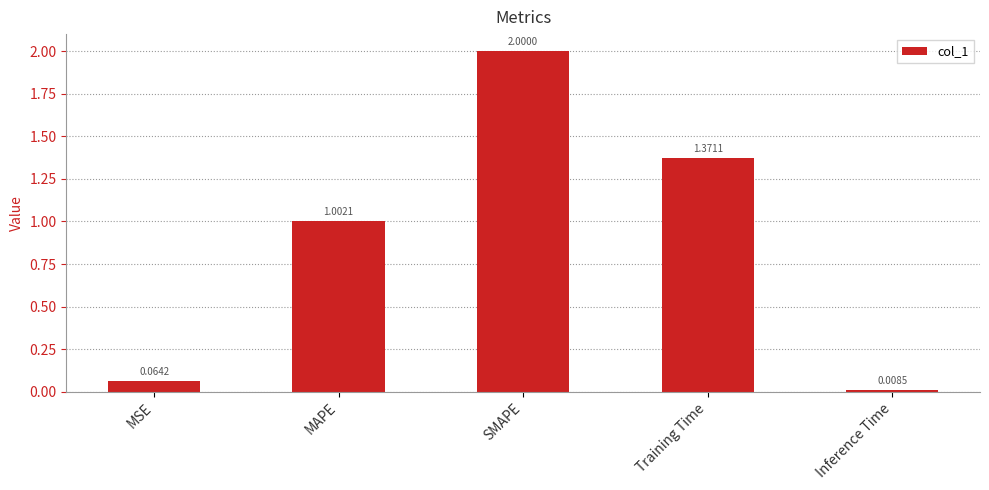

What is the change in value from MAPE to Training Time?

+0.4